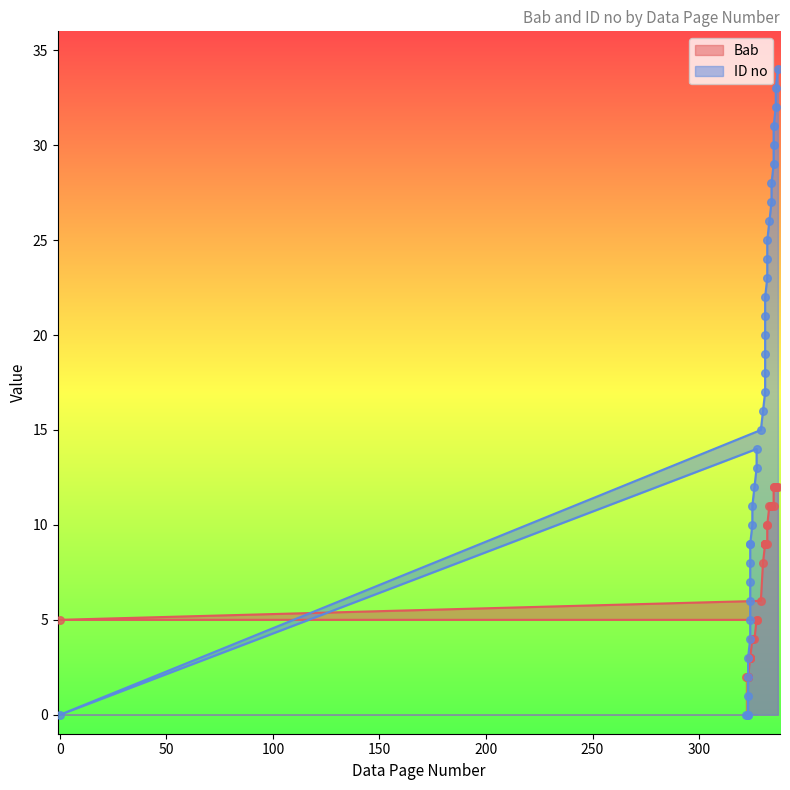

Which series reaches the minimum Y coordinate?

ID no